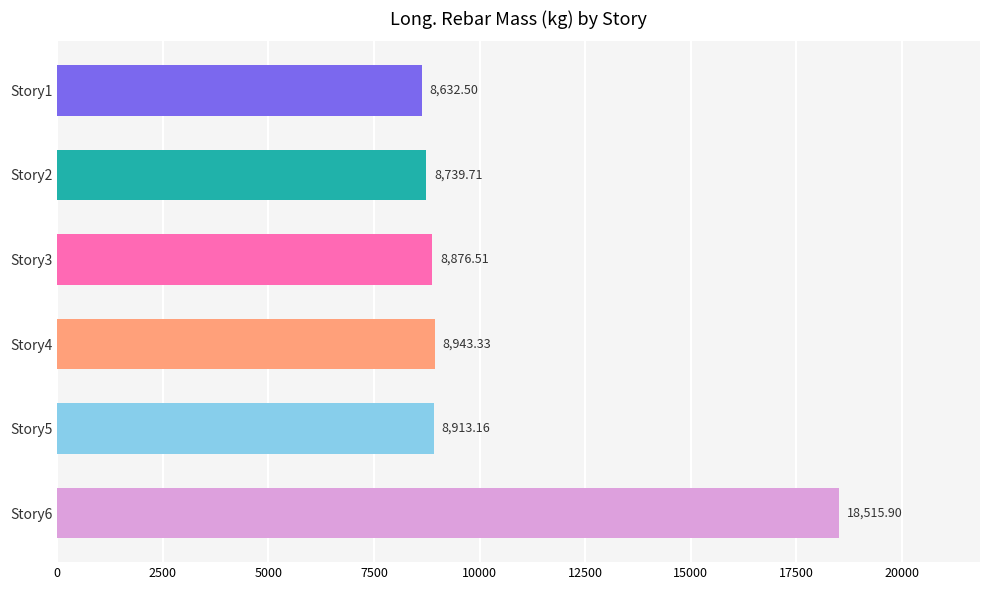

Rank the categories by value from highest to lowest.

Story6, Story4, Story5, Story3, Story2, Story1